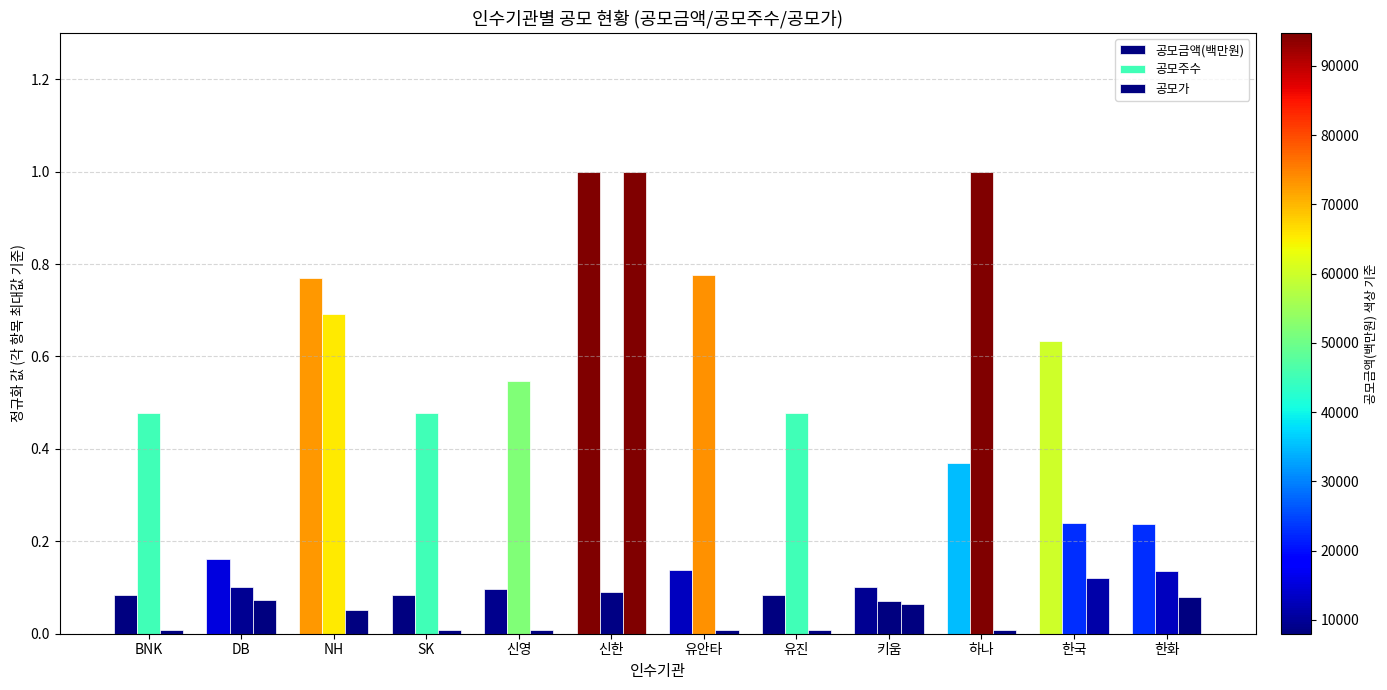

List the labels in order of 공모주수 value, largest first.

하나, 유안타, NH, 신영, BNK, SK, 유진, 한국, 한화, DB, 신한, 키움